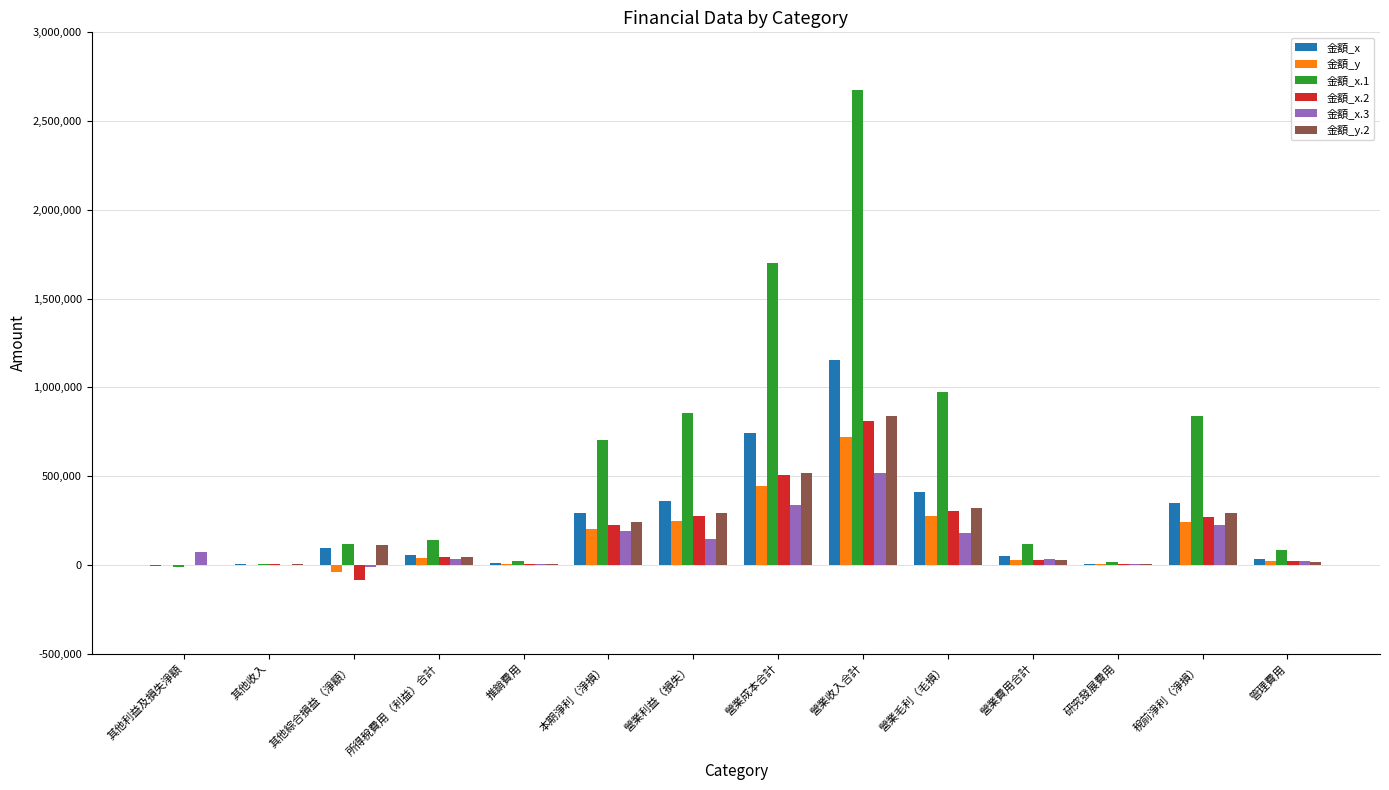

Which series has the largest total across all categories?

金額_x.1